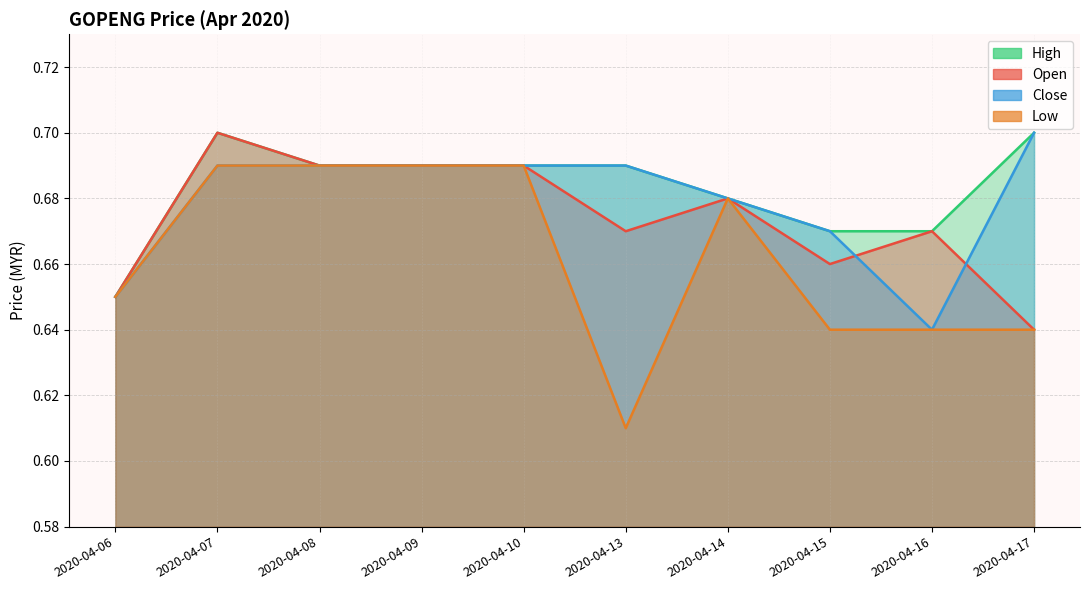

How many lines are shown in the chart?

4